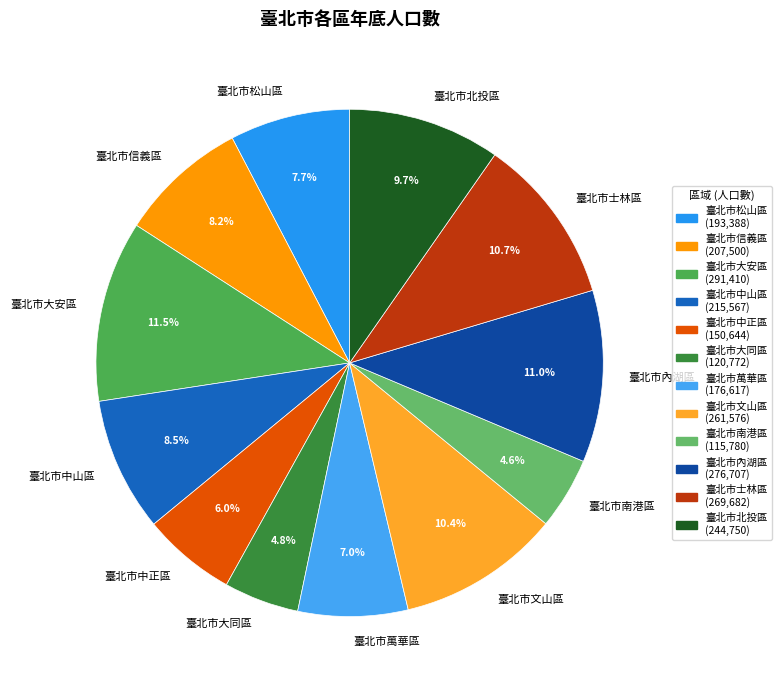

Which has a higher value, 臺北市中正區 or 臺北市內湖區?

臺北市內湖區